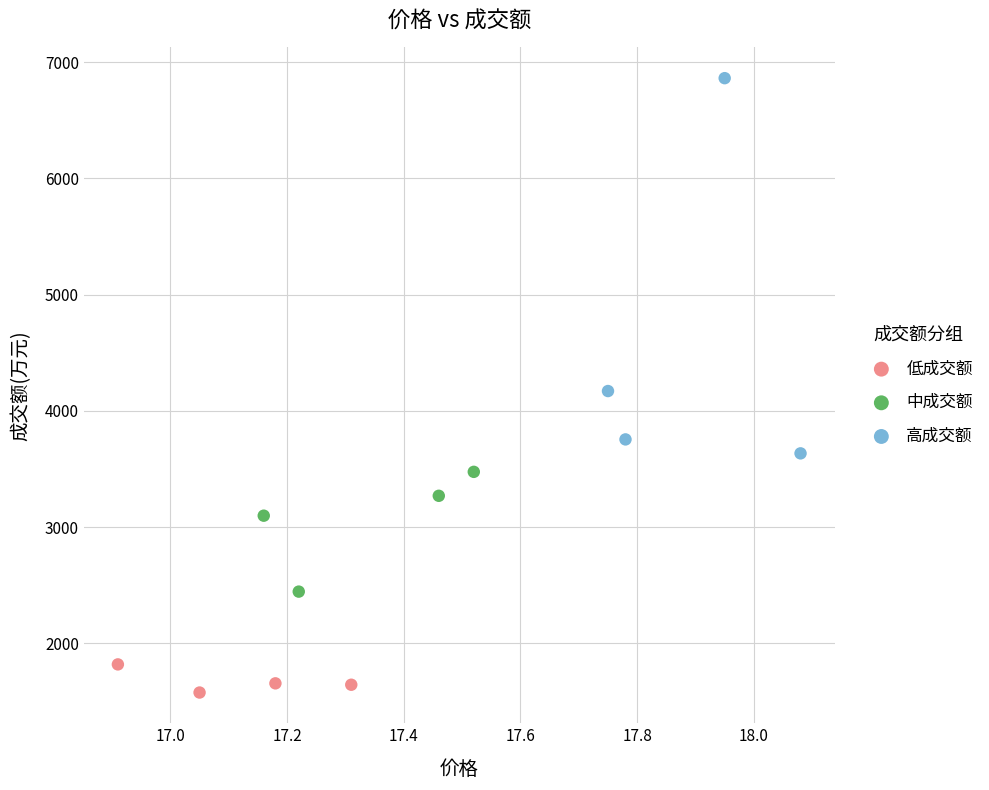

Which series contains the highest Y value?

高成交额